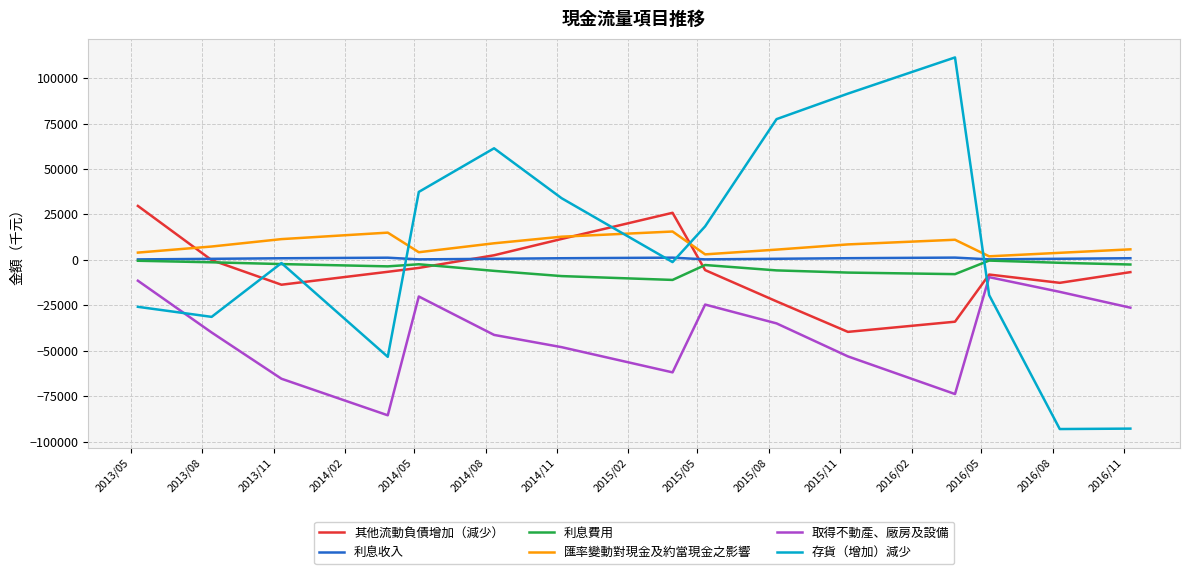

Which series has the widest spread of values?

存貨（增加）減少